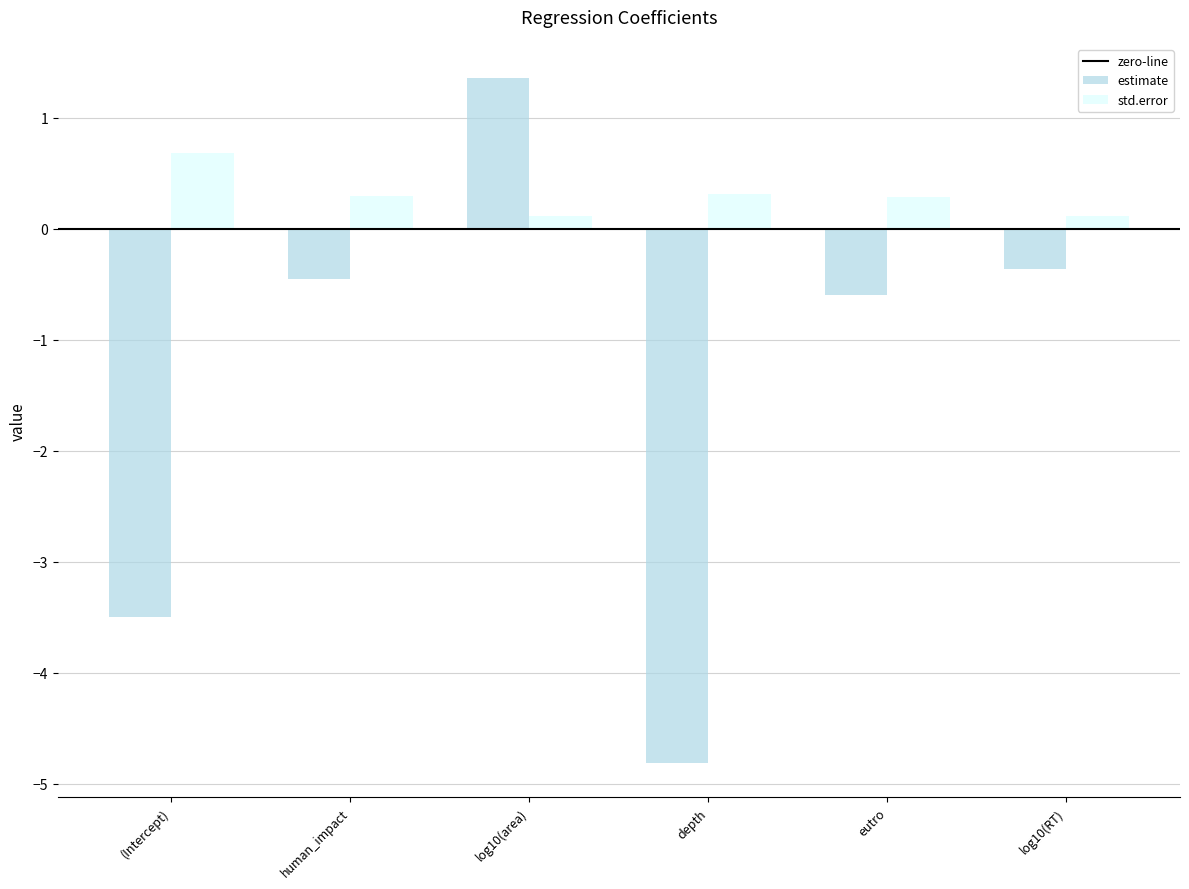

What is the maximum value for std.error?

0.7